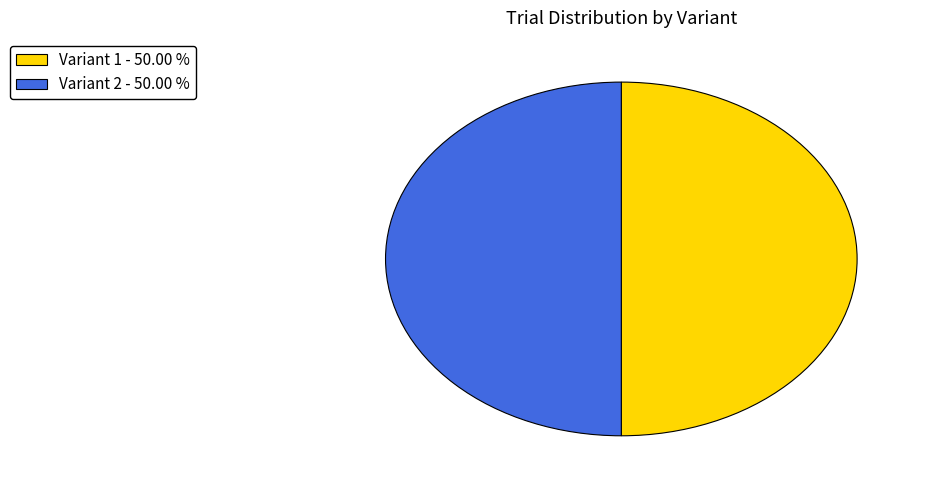

What is the ratio of the value at Variant 1 - 50.00 % to the value at Variant 2 - 50.00 %?

1.0